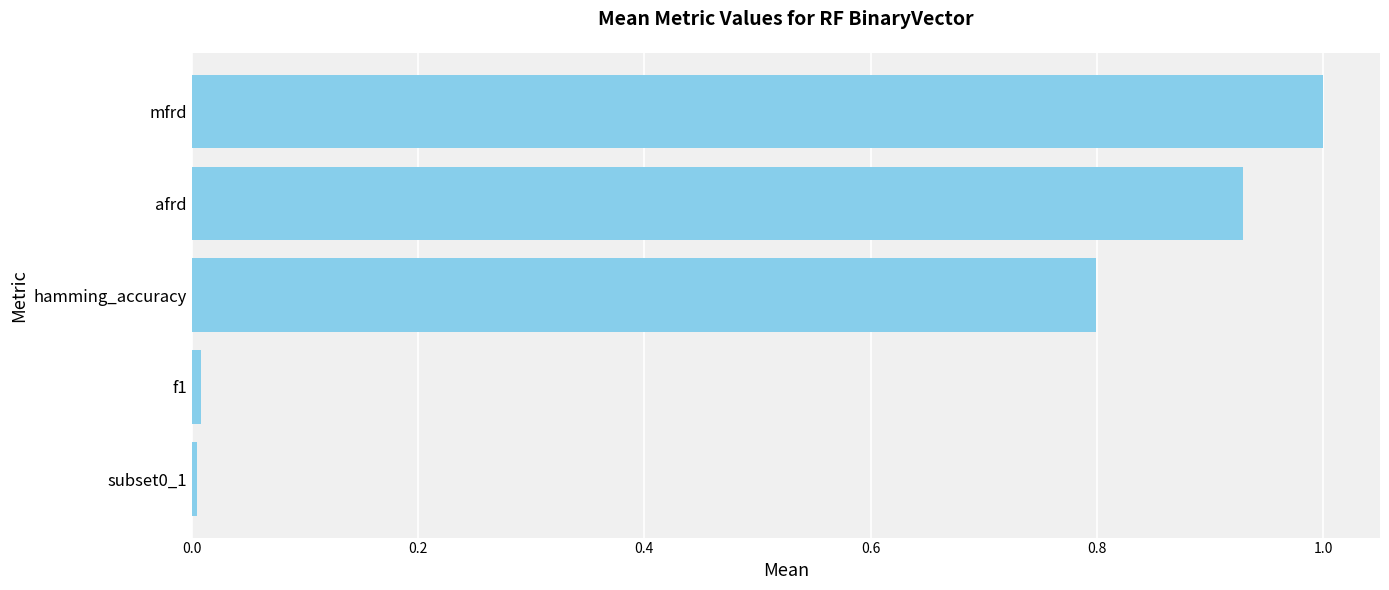

The chart shows a value of 0.5 at hamming_accuracy. True or false?

False